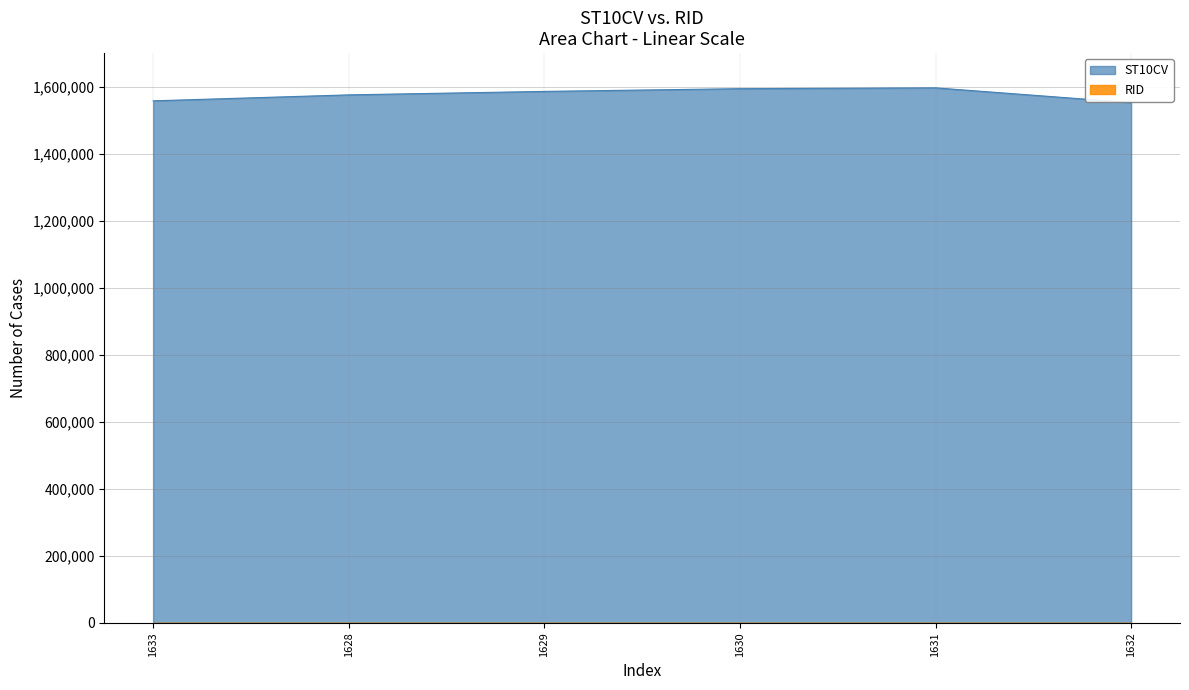

The chart shows a value of 2610382 at 1631. True or false?

False